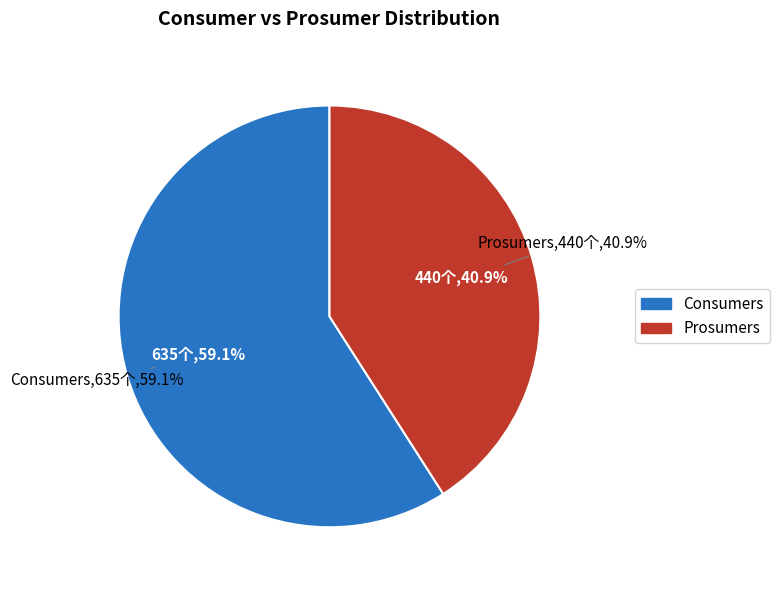

Do Consumers and Prosumers together represent more than half of the pie?

Yes